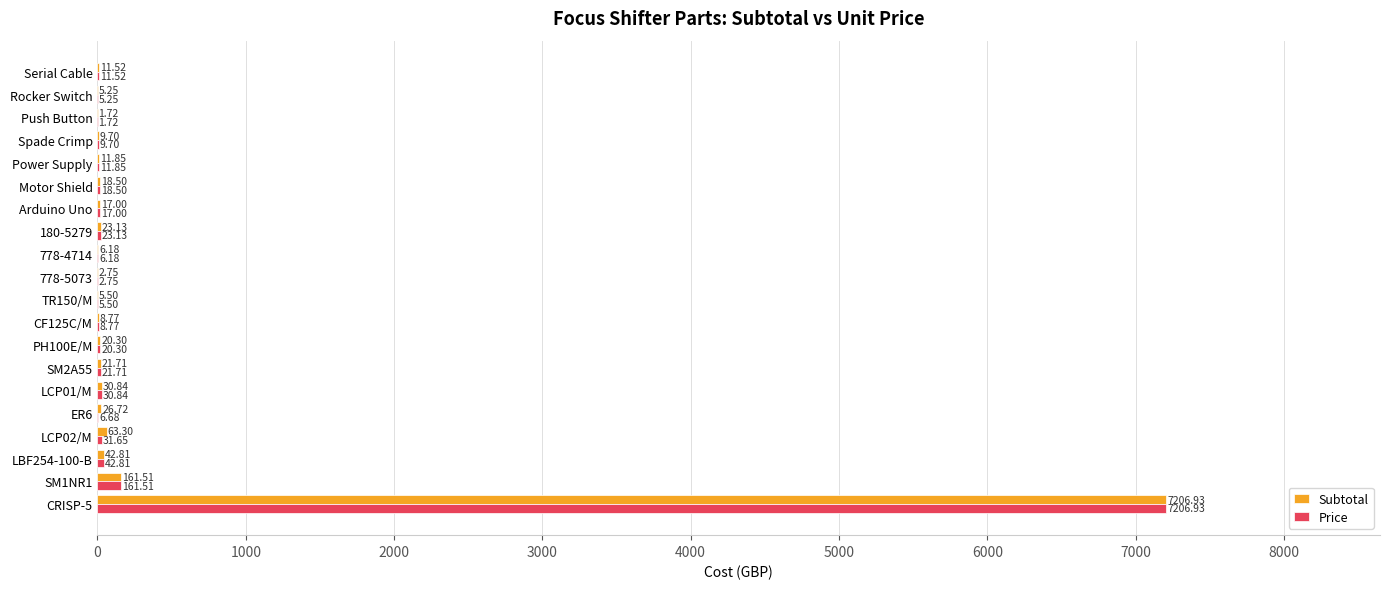

What is the sum of the Price values at LCP02/M and 778-5073?

34.4